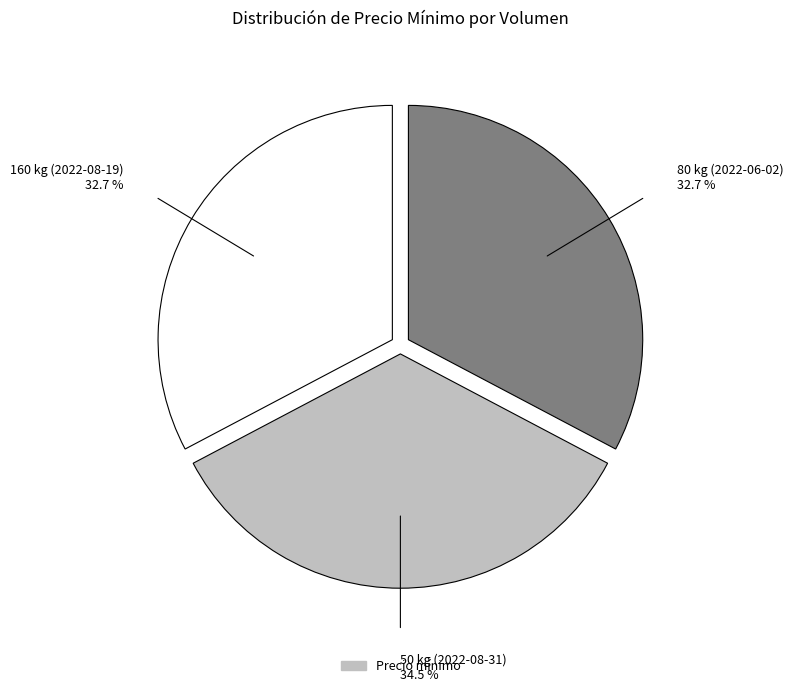

How many segments does this pie chart have?

3